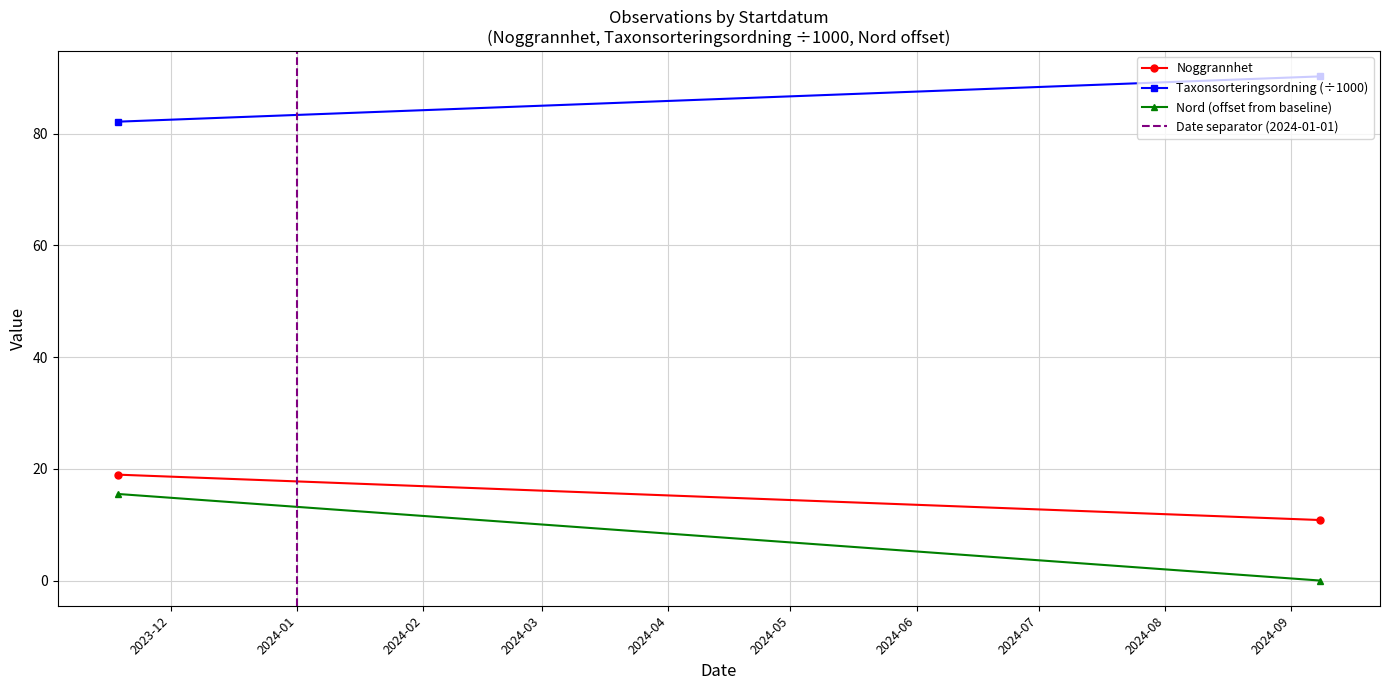

Count the number of data series in this chart.

4